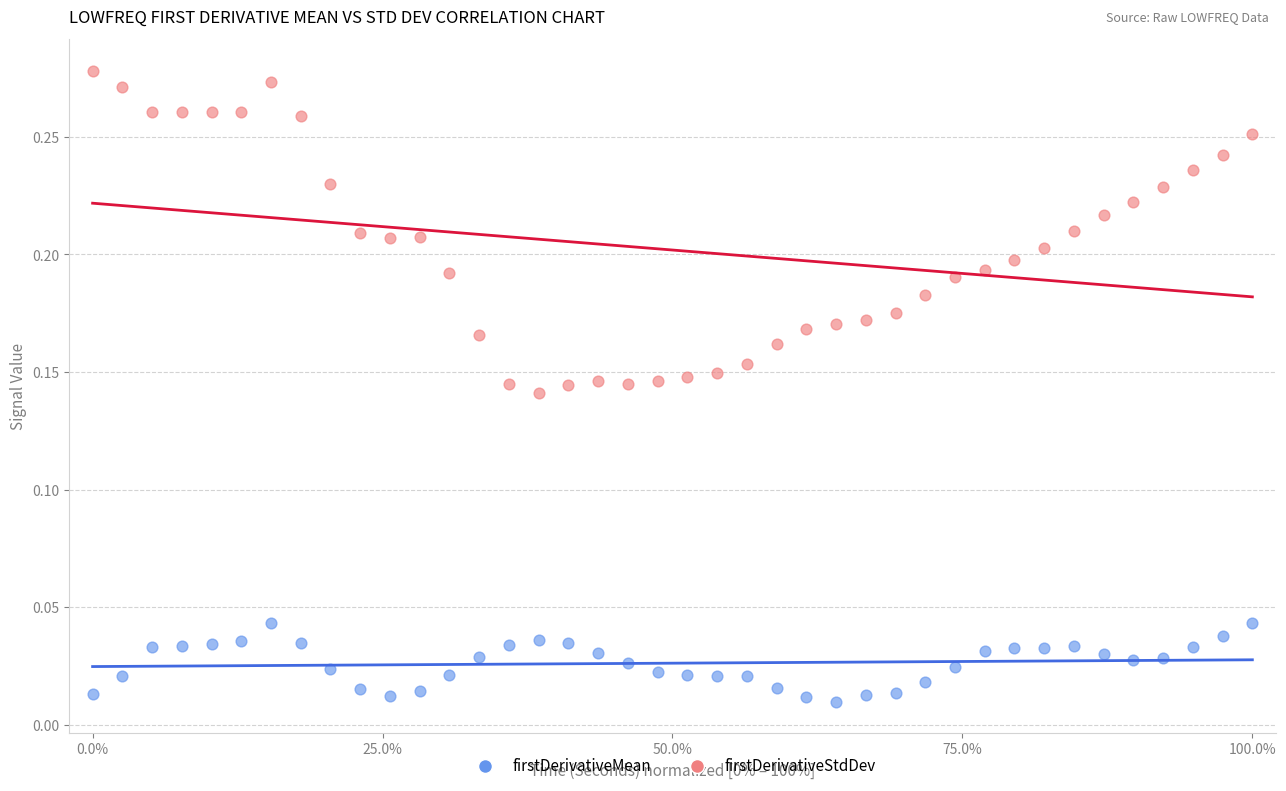

Across all data points, what is the range of X values (max minus min)?

100.0